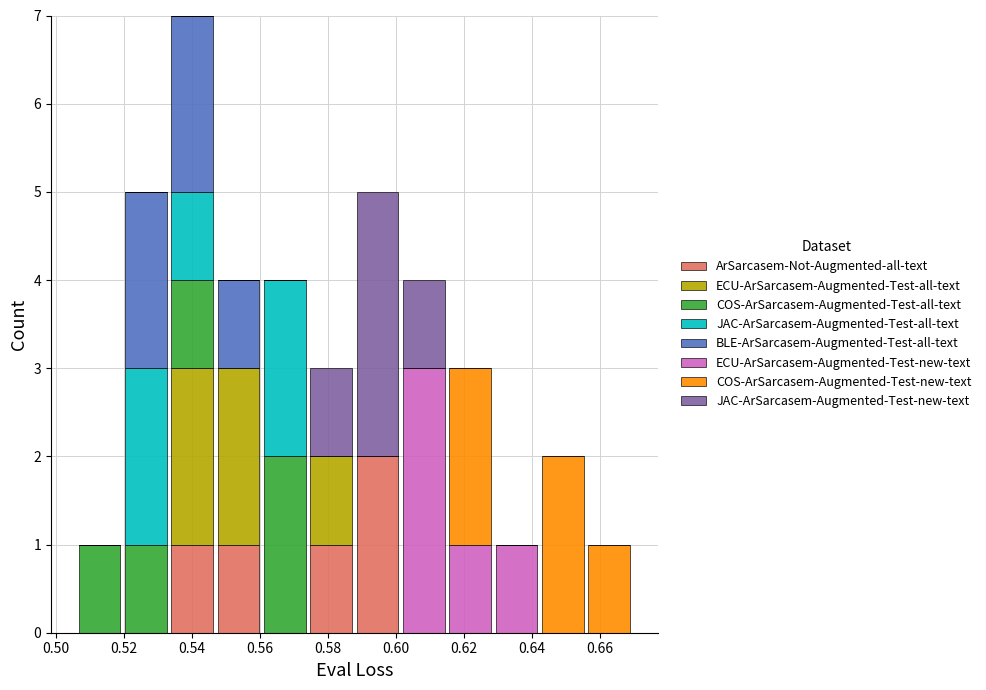

Reading left to right, transcribe this chart: for each stacked bar, give the range it covers on the x-axis and its total height. Neither the bar edges nor the heights are printed on the chart, so give them approximately, as read against the axes.

0.506 to 0.520: 1
0.520 to 0.534: 5
0.534 to 0.546: 7
0.546 to 0.560: 4
0.560 to 0.574: 4
0.574 to 0.588: 3
0.588 to 0.602: 5
0.602 to 0.616: 4
0.616 to 0.628: 3
0.628 to 0.642: 1
0.642 to 0.656: 2
0.656 to 0.670: 1